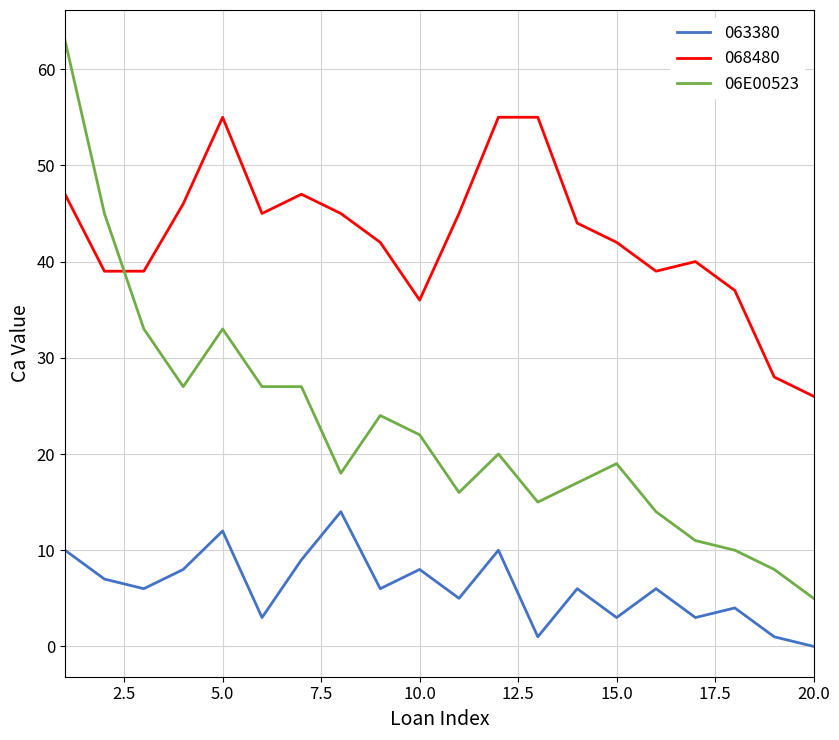

Is this an area chart (filled region under the line)?

No